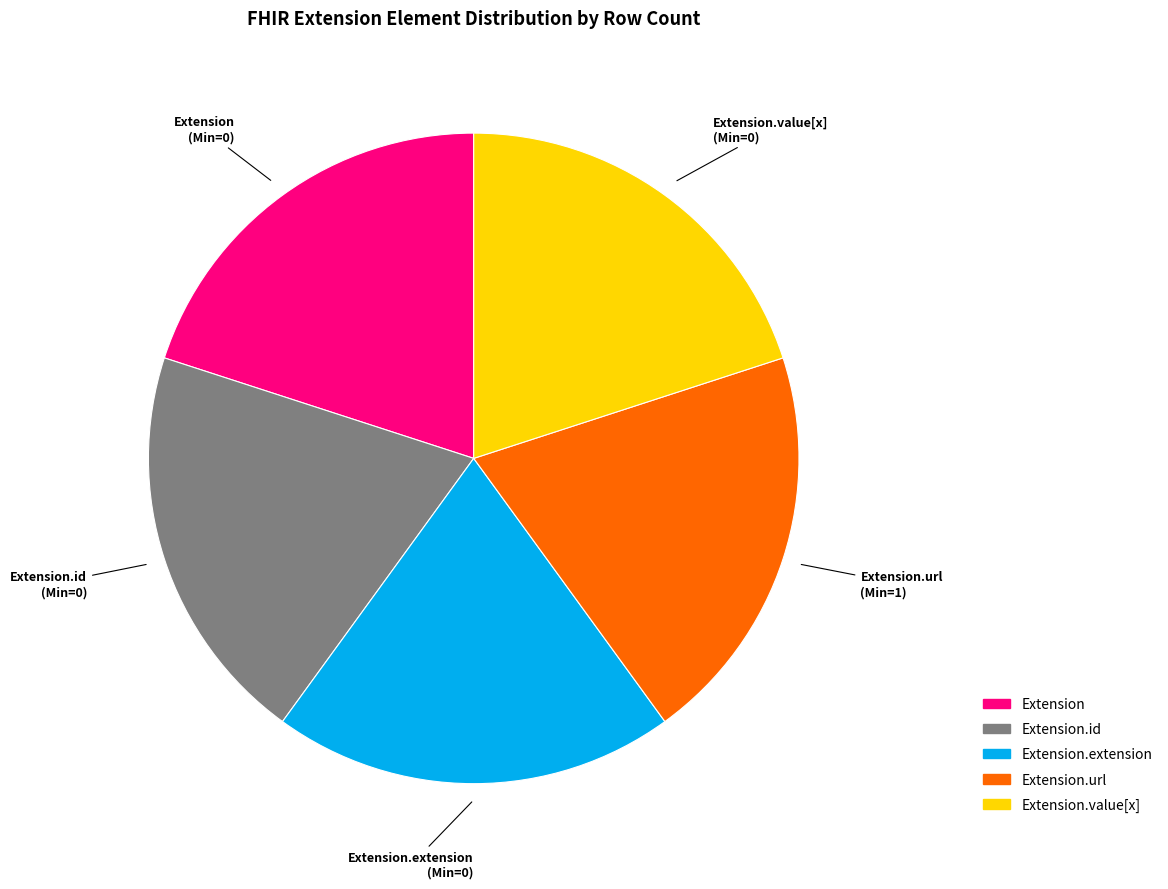

How many segments does this pie chart have?

5